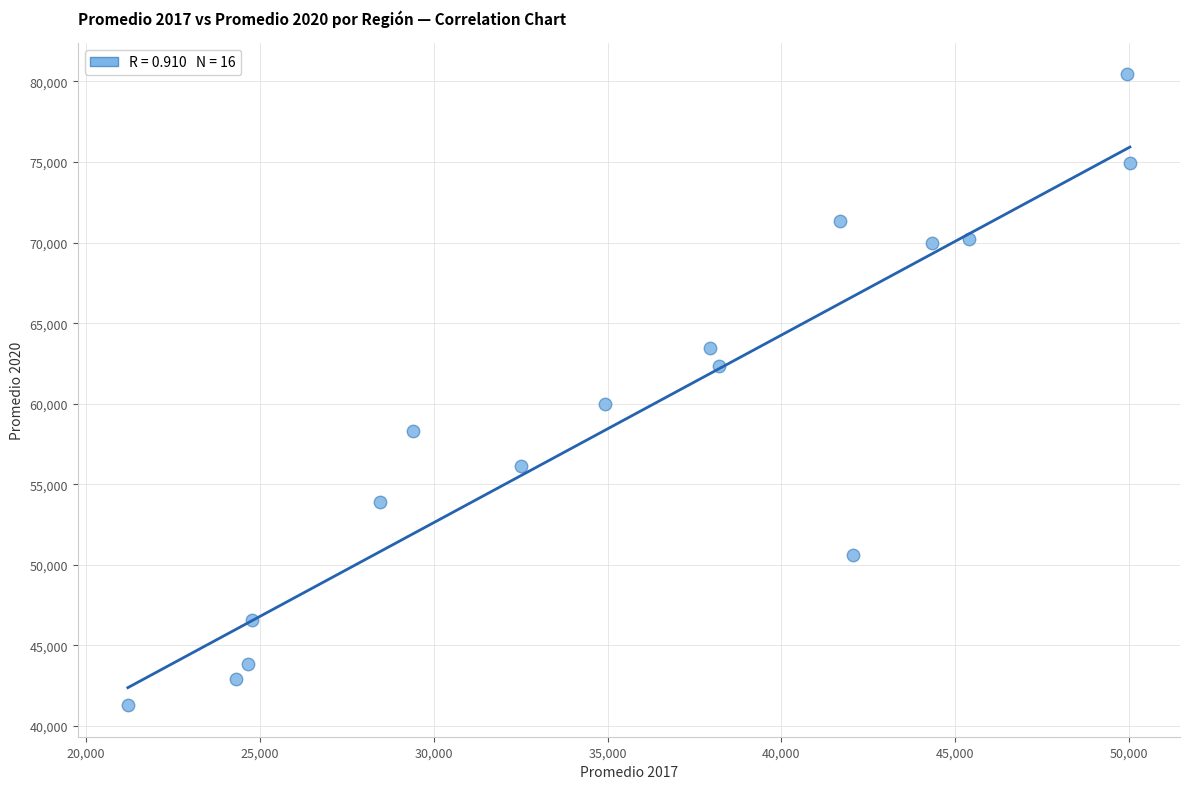

What is the range of X values (max minus min)?

28826.2